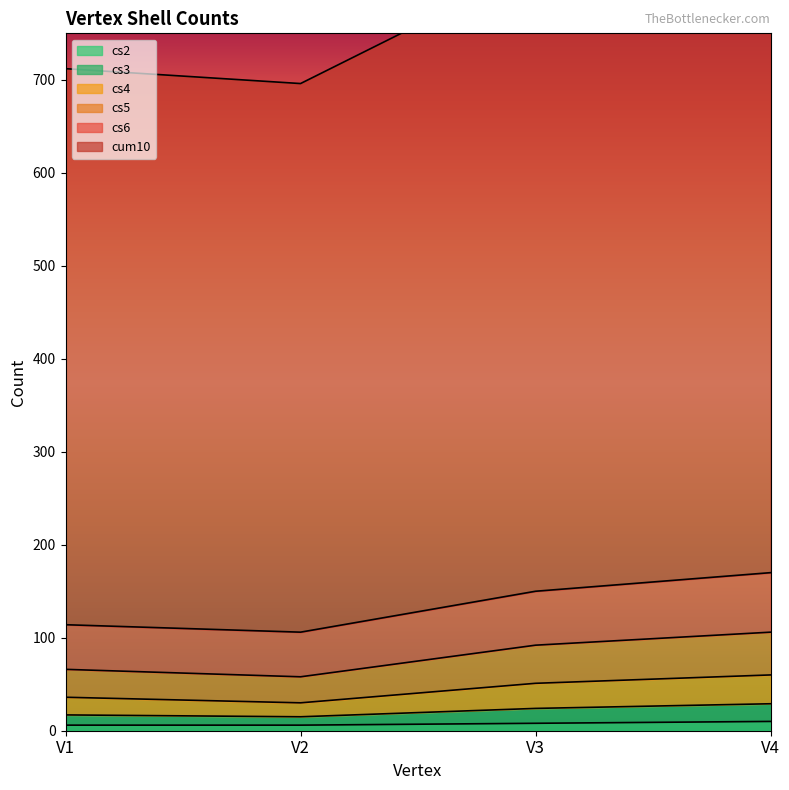

What is the spread (max minus min) of values at V2?

690